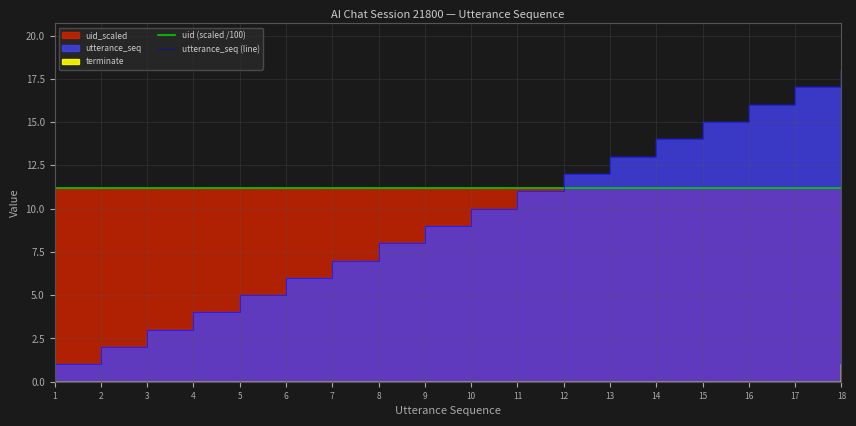

Where is uid (scaled /100) nearest to the value 11?

1